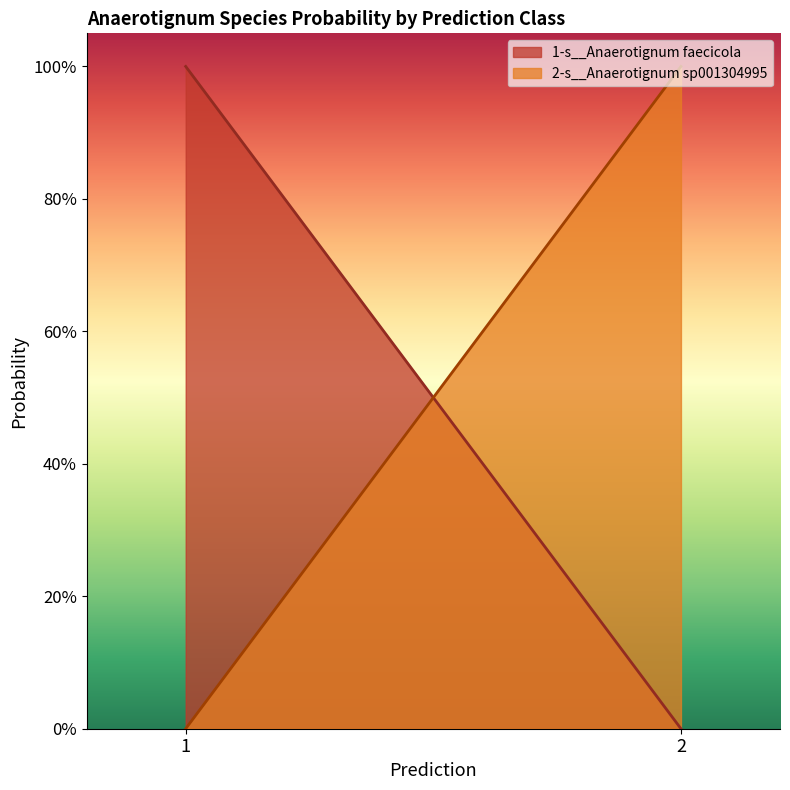

Reading left to right, transcribe all the data shown in this chart.

1-s__Anaerotignum faecicola: 1.0	0.0
2-s__Anaerotignum sp001304995: 0.0	1.0